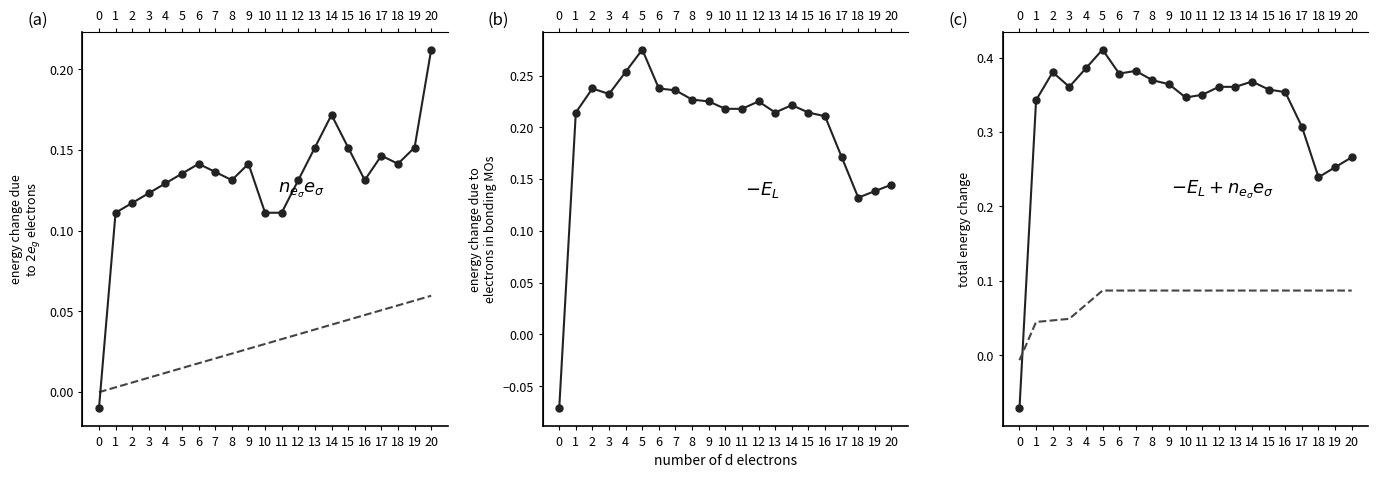

Reading left to right, list all the values displayed in this chart.

col_40: 0.0	0.0	0.0	0.0	0.0	0.0	0.0	0.0	0.0	0.0	0.0	0.0	0.0	0.0	0.0	0.0	0.0	0.1	0.1	0.1	0.1
col_6: -0.0	0.1	0.1	0.1	0.1	0.1	0.1	0.1	0.1	0.1	0.1	0.1	0.1	0.2	0.2	0.2	0.1	0.1	0.1	0.2	0.2
col_5: -0.1	0.2	0.2	0.2	0.3	0.3	0.2	0.2	0.2	0.2	0.2	0.2	0.2	0.2	0.2	0.2	0.2	0.2	0.1	0.1	0.1
col_4: -0.1	0.3	0.4	0.4	0.4	0.4	0.4	0.4	0.4	0.4	0.3	0.3	0.4	0.4	0.4	0.4	0.4	0.3	0.2	0.3	0.3
col_22: -0.0	0.0	0.0	0.0	0.1	0.1	0.1	0.1	0.1	0.1	0.1	0.1	0.1	0.1	0.1	0.1	0.1	0.1	0.1	0.1	0.1